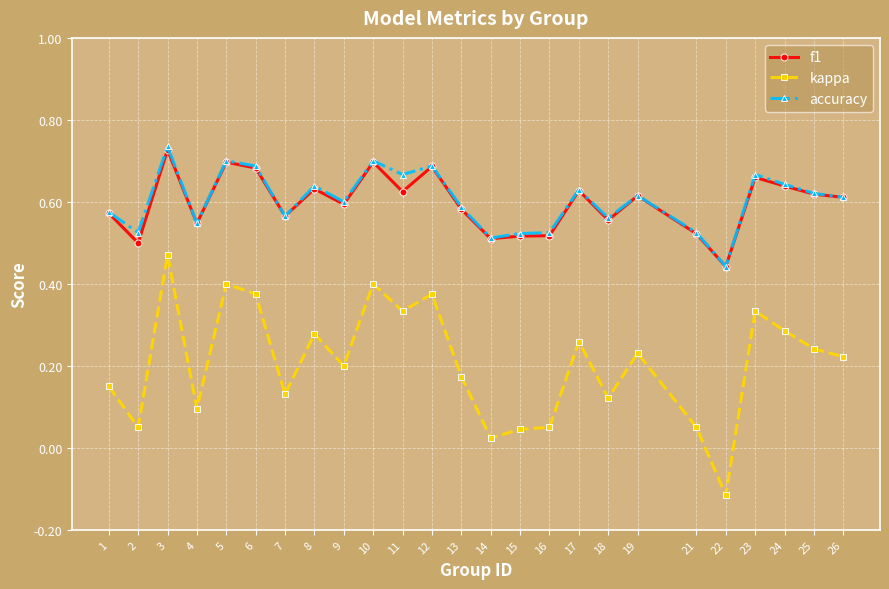

True or false: f1 has a value of 0.4 at 25.

False